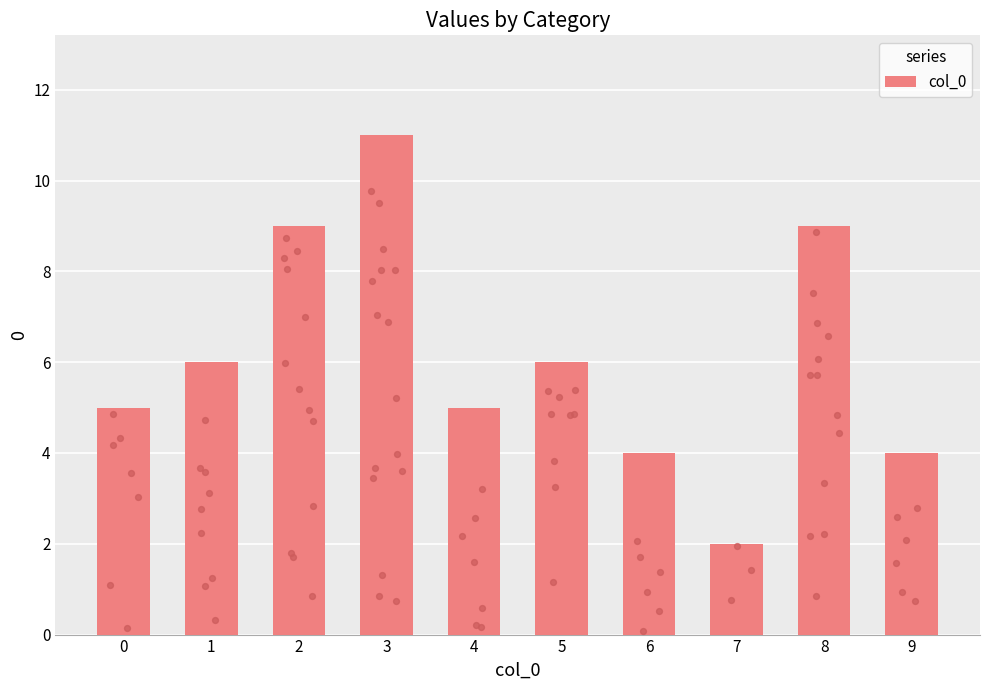

What is the ratio of the value at 3 to the value at 2?

1.2